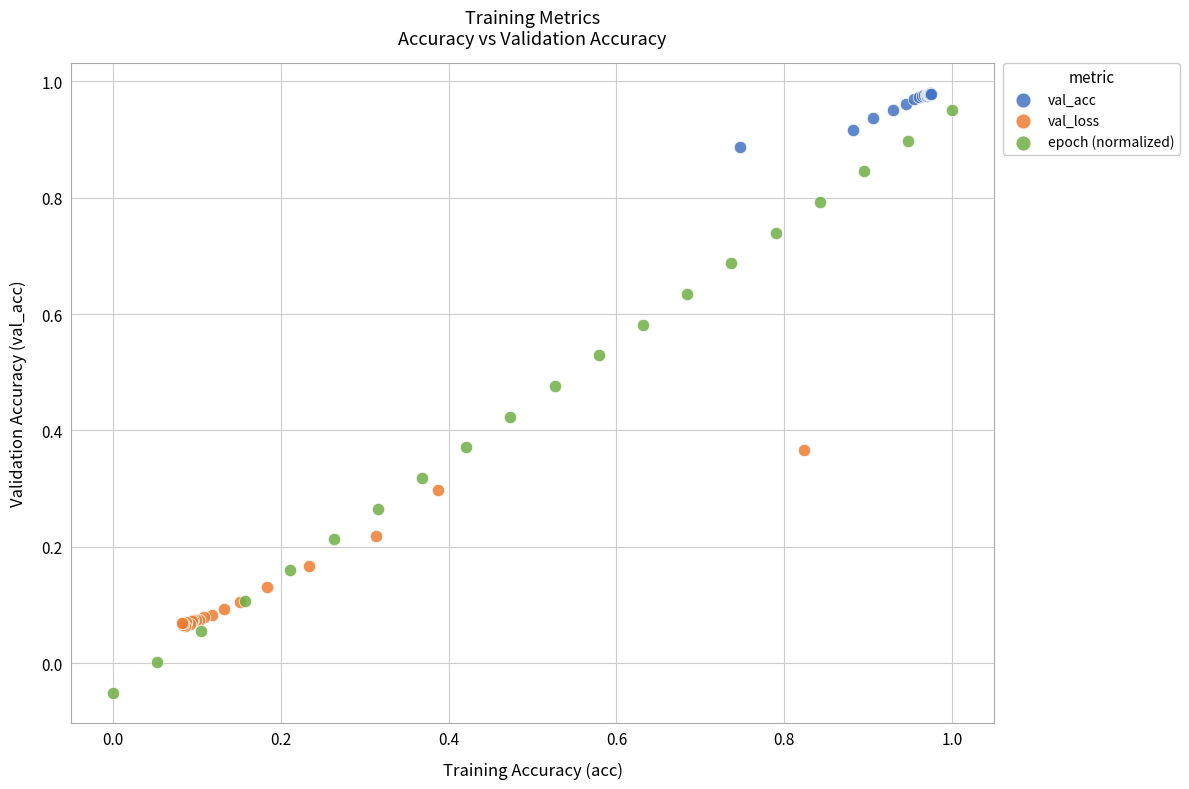

Which series has the largest Y range (max minus min)?

epoch (normalized)